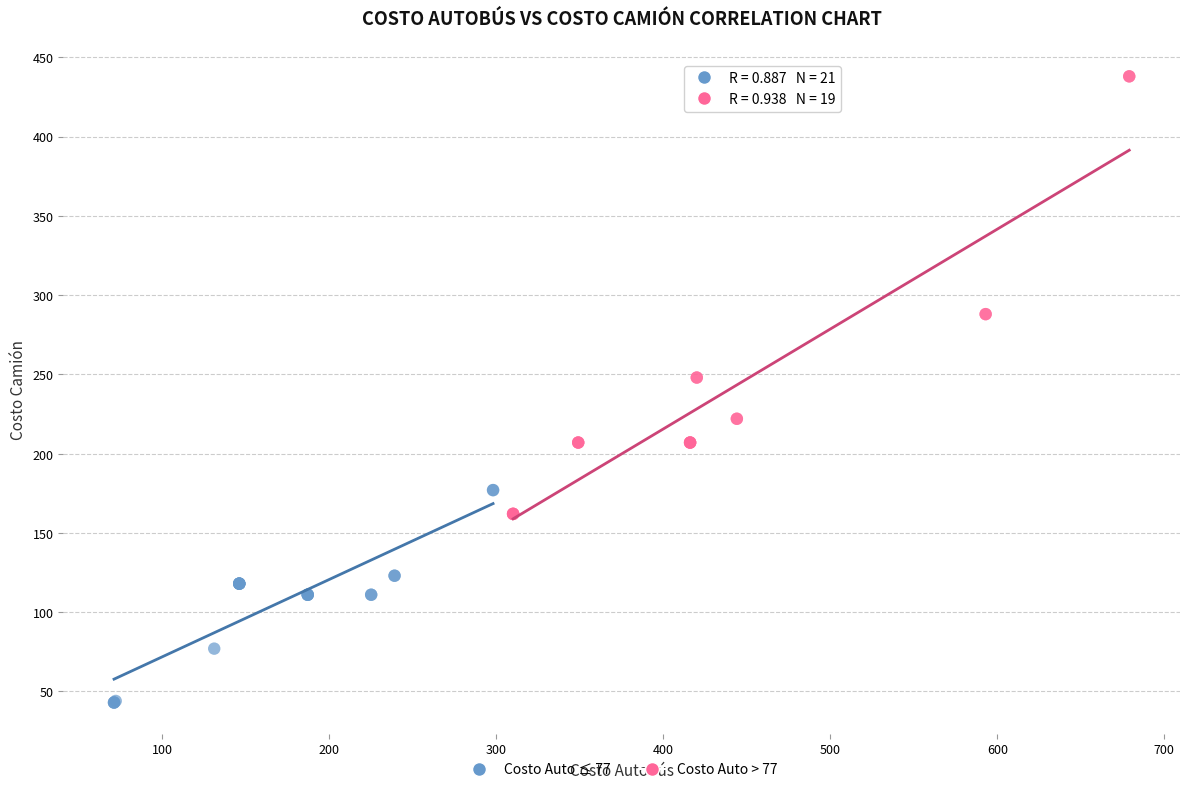

Which series has the largest Y range (max minus min)?

Costo Auto > 77